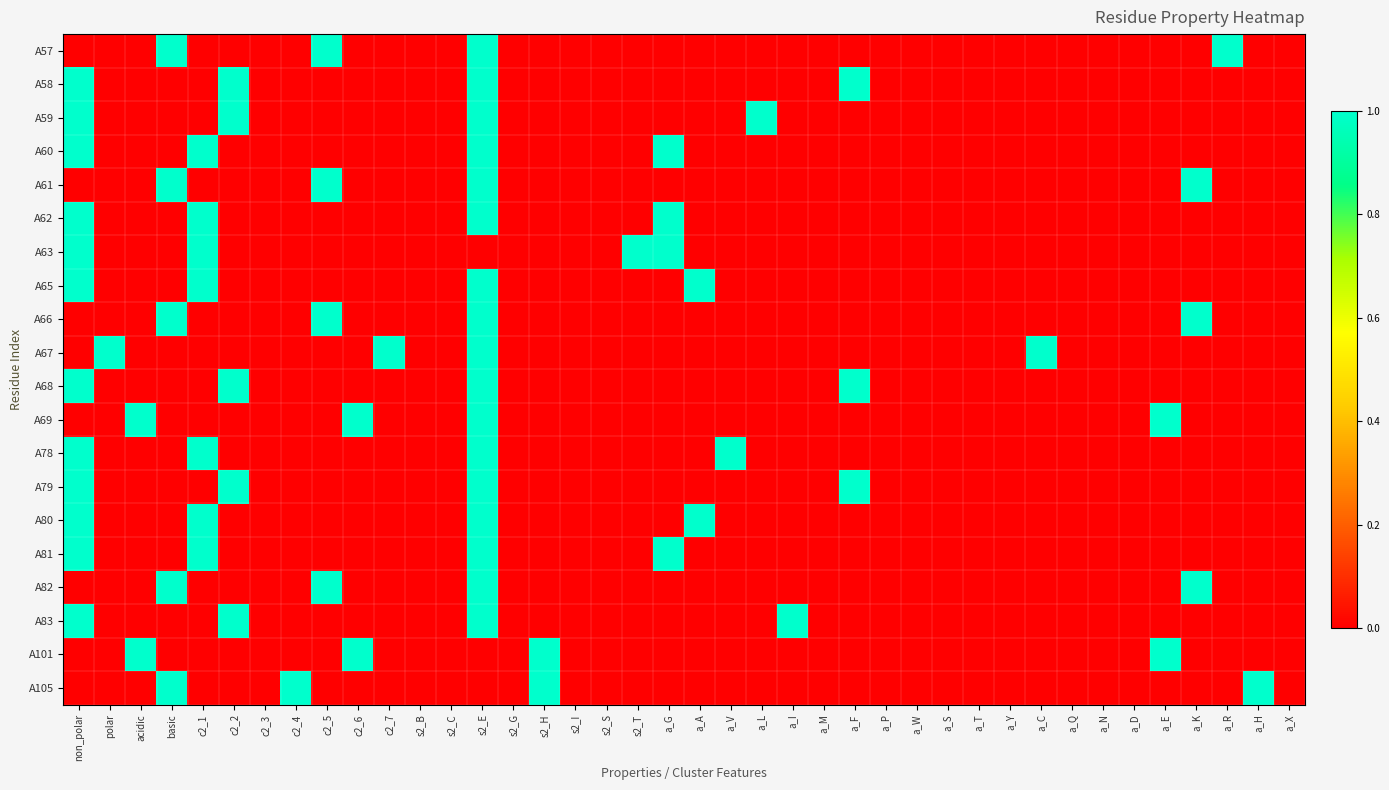

Reading left to right, what are all the values shown in this chart?

A57: non_polar=0	polar=0	acidic=0	basic=1	c2_1=0	c2_2=0	c2_3=0	c2_4=0	c2_5=1	c2_6=0	c2_7=0	s2_B=0	s2_C=0	s2_E=1	s2_G=0	s2_H=0	s2_I=0	s2_S=0	s2_T=0	a_G=0	a_A=0	a_V=0	a_L=0	a_I=0	a_M=0	a_F=0	a_P=0	a_W=0	a_S=0	a_T=0	a_Y=0	a_C=0	a_Q=0	a_N=0	a_D=0	a_E=0	a_K=0	a_R=1	a_H=0	a_X=0
A58: non_polar=1	polar=0	acidic=0	basic=0	c2_1=0	c2_2=1	c2_3=0	c2_4=0	c2_5=0	c2_6=0	c2_7=0	s2_B=0	s2_C=0	s2_E=1	s2_G=0	s2_H=0	s2_I=0	s2_S=0	s2_T=0	a_G=0	a_A=0	a_V=0	a_L=0	a_I=0	a_M=0	a_F=1	a_P=0	a_W=0	a_S=0	a_T=0	a_Y=0	a_C=0	a_Q=0	a_N=0	a_D=0	a_E=0	a_K=0	a_R=0	a_H=0	a_X=0
A59: non_polar=1	polar=0	acidic=0	basic=0	c2_1=0	c2_2=1	c2_3=0	c2_4=0	c2_5=0	c2_6=0	c2_7=0	s2_B=0	s2_C=0	s2_E=1	s2_G=0	s2_H=0	s2_I=0	s2_S=0	s2_T=0	a_G=0	a_A=0	a_V=0	a_L=1	a_I=0	a_M=0	a_F=0	a_P=0	a_W=0	a_S=0	a_T=0	a_Y=0	a_C=0	a_Q=0	a_N=0	a_D=0	a_E=0	a_K=0	a_R=0	a_H=0	a_X=0
A60: non_polar=1	polar=0	acidic=0	basic=0	c2_1=1	c2_2=0	c2_3=0	c2_4=0	c2_5=0	c2_6=0	c2_7=0	s2_B=0	s2_C=0	s2_E=1	s2_G=0	s2_H=0	s2_I=0	s2_S=0	s2_T=0	a_G=1	a_A=0	a_V=0	a_L=0	a_I=0	a_M=0	a_F=0	a_P=0	a_W=0	a_S=0	a_T=0	a_Y=0	a_C=0	a_Q=0	a_N=0	a_D=0	a_E=0	a_K=0	a_R=0	a_H=0	a_X=0
A61: non_polar=0	polar=0	acidic=0	basic=1	c2_1=0	c2_2=0	c2_3=0	c2_4=0	c2_5=1	c2_6=0	c2_7=0	s2_B=0	s2_C=0	s2_E=1	s2_G=0	s2_H=0	s2_I=0	s2_S=0	s2_T=0	a_G=0	a_A=0	a_V=0	a_L=0	a_I=0	a_M=0	a_F=0	a_P=0	a_W=0	a_S=0	a_T=0	a_Y=0	a_C=0	a_Q=0	a_N=0	a_D=0	a_E=0	a_K=1	a_R=0	a_H=0	a_X=0
A62: non_polar=1	polar=0	acidic=0	basic=0	c2_1=1	c2_2=0	c2_3=0	c2_4=0	c2_5=0	c2_6=0	c2_7=0	s2_B=0	s2_C=0	s2_E=1	s2_G=0	s2_H=0	s2_I=0	s2_S=0	s2_T=0	a_G=1	a_A=0	a_V=0	a_L=0	a_I=0	a_M=0	a_F=0	a_P=0	a_W=0	a_S=0	a_T=0	a_Y=0	a_C=0	a_Q=0	a_N=0	a_D=0	a_E=0	a_K=0	a_R=0	a_H=0	a_X=0
A63: non_polar=1	polar=0	acidic=0	basic=0	c2_1=1	c2_2=0	c2_3=0	c2_4=0	c2_5=0	c2_6=0	c2_7=0	s2_B=0	s2_C=0	s2_E=0	s2_G=0	s2_H=0	s2_I=0	s2_S=0	s2_T=1	a_G=1	a_A=0	a_V=0	a_L=0	a_I=0	a_M=0	a_F=0	a_P=0	a_W=0	a_S=0	a_T=0	a_Y=0	a_C=0	a_Q=0	a_N=0	a_D=0	a_E=0	a_K=0	a_R=0	a_H=0	a_X=0
A65: non_polar=1	polar=0	acidic=0	basic=0	c2_1=1	c2_2=0	c2_3=0	c2_4=0	c2_5=0	c2_6=0	c2_7=0	s2_B=0	s2_C=0	s2_E=1	s2_G=0	s2_H=0	s2_I=0	s2_S=0	s2_T=0	a_G=0	a_A=1	a_V=0	a_L=0	a_I=0	a_M=0	a_F=0	a_P=0	a_W=0	a_S=0	a_T=0	a_Y=0	a_C=0	a_Q=0	a_N=0	a_D=0	a_E=0	a_K=0	a_R=0	a_H=0	a_X=0
A66: non_polar=0	polar=0	acidic=0	basic=1	c2_1=0	c2_2=0	c2_3=0	c2_4=0	c2_5=1	c2_6=0	c2_7=0	s2_B=0	s2_C=0	s2_E=1	s2_G=0	s2_H=0	s2_I=0	s2_S=0	s2_T=0	a_G=0	a_A=0	a_V=0	a_L=0	a_I=0	a_M=0	a_F=0	a_P=0	a_W=0	a_S=0	a_T=0	a_Y=0	a_C=0	a_Q=0	a_N=0	a_D=0	a_E=0	a_K=1	a_R=0	a_H=0	a_X=0
A67: non_polar=0	polar=1	acidic=0	basic=0	c2_1=0	c2_2=0	c2_3=0	c2_4=0	c2_5=0	c2_6=0	c2_7=1	s2_B=0	s2_C=0	s2_E=1	s2_G=0	s2_H=0	s2_I=0	s2_S=0	s2_T=0	a_G=0	a_A=0	a_V=0	a_L=0	a_I=0	a_M=0	a_F=0	a_P=0	a_W=0	a_S=0	a_T=0	a_Y=0	a_C=1	a_Q=0	a_N=0	a_D=0	a_E=0	a_K=0	a_R=0	a_H=0	a_X=0
A68: non_polar=1	polar=0	acidic=0	basic=0	c2_1=0	c2_2=1	c2_3=0	c2_4=0	c2_5=0	c2_6=0	c2_7=0	s2_B=0	s2_C=0	s2_E=1	s2_G=0	s2_H=0	s2_I=0	s2_S=0	s2_T=0	a_G=0	a_A=0	a_V=0	a_L=0	a_I=0	a_M=0	a_F=1	a_P=0	a_W=0	a_S=0	a_T=0	a_Y=0	a_C=0	a_Q=0	a_N=0	a_D=0	a_E=0	a_K=0	a_R=0	a_H=0	a_X=0
A69: non_polar=0	polar=0	acidic=1	basic=0	c2_1=0	c2_2=0	c2_3=0	c2_4=0	c2_5=0	c2_6=1	c2_7=0	s2_B=0	s2_C=0	s2_E=1	s2_G=0	s2_H=0	s2_I=0	s2_S=0	s2_T=0	a_G=0	a_A=0	a_V=0	a_L=0	a_I=0	a_M=0	a_F=0	a_P=0	a_W=0	a_S=0	a_T=0	a_Y=0	a_C=0	a_Q=0	a_N=0	a_D=0	a_E=1	a_K=0	a_R=0	a_H=0	a_X=0
A78: non_polar=1	polar=0	acidic=0	basic=0	c2_1=1	c2_2=0	c2_3=0	c2_4=0	c2_5=0	c2_6=0	c2_7=0	s2_B=0	s2_C=0	s2_E=1	s2_G=0	s2_H=0	s2_I=0	s2_S=0	s2_T=0	a_G=0	a_A=0	a_V=1	a_L=0	a_I=0	a_M=0	a_F=0	a_P=0	a_W=0	a_S=0	a_T=0	a_Y=0	a_C=0	a_Q=0	a_N=0	a_D=0	a_E=0	a_K=0	a_R=0	a_H=0	a_X=0
A79: non_polar=1	polar=0	acidic=0	basic=0	c2_1=0	c2_2=1	c2_3=0	c2_4=0	c2_5=0	c2_6=0	c2_7=0	s2_B=0	s2_C=0	s2_E=1	s2_G=0	s2_H=0	s2_I=0	s2_S=0	s2_T=0	a_G=0	a_A=0	a_V=0	a_L=0	a_I=0	a_M=0	a_F=1	a_P=0	a_W=0	a_S=0	a_T=0	a_Y=0	a_C=0	a_Q=0	a_N=0	a_D=0	a_E=0	a_K=0	a_R=0	a_H=0	a_X=0
A80: non_polar=1	polar=0	acidic=0	basic=0	c2_1=1	c2_2=0	c2_3=0	c2_4=0	c2_5=0	c2_6=0	c2_7=0	s2_B=0	s2_C=0	s2_E=1	s2_G=0	s2_H=0	s2_I=0	s2_S=0	s2_T=0	a_G=0	a_A=1	a_V=0	a_L=0	a_I=0	a_M=0	a_F=0	a_P=0	a_W=0	a_S=0	a_T=0	a_Y=0	a_C=0	a_Q=0	a_N=0	a_D=0	a_E=0	a_K=0	a_R=0	a_H=0	a_X=0
A81: non_polar=1	polar=0	acidic=0	basic=0	c2_1=1	c2_2=0	c2_3=0	c2_4=0	c2_5=0	c2_6=0	c2_7=0	s2_B=0	s2_C=0	s2_E=1	s2_G=0	s2_H=0	s2_I=0	s2_S=0	s2_T=0	a_G=1	a_A=0	a_V=0	a_L=0	a_I=0	a_M=0	a_F=0	a_P=0	a_W=0	a_S=0	a_T=0	a_Y=0	a_C=0	a_Q=0	a_N=0	a_D=0	a_E=0	a_K=0	a_R=0	a_H=0	a_X=0
A82: non_polar=0	polar=0	acidic=0	basic=1	c2_1=0	c2_2=0	c2_3=0	c2_4=0	c2_5=1	c2_6=0	c2_7=0	s2_B=0	s2_C=0	s2_E=1	s2_G=0	s2_H=0	s2_I=0	s2_S=0	s2_T=0	a_G=0	a_A=0	a_V=0	a_L=0	a_I=0	a_M=0	a_F=0	a_P=0	a_W=0	a_S=0	a_T=0	a_Y=0	a_C=0	a_Q=0	a_N=0	a_D=0	a_E=0	a_K=1	a_R=0	a_H=0	a_X=0
A83: non_polar=1	polar=0	acidic=0	basic=0	c2_1=0	c2_2=1	c2_3=0	c2_4=0	c2_5=0	c2_6=0	c2_7=0	s2_B=0	s2_C=0	s2_E=1	s2_G=0	s2_H=0	s2_I=0	s2_S=0	s2_T=0	a_G=0	a_A=0	a_V=0	a_L=0	a_I=1	a_M=0	a_F=0	a_P=0	a_W=0	a_S=0	a_T=0	a_Y=0	a_C=0	a_Q=0	a_N=0	a_D=0	a_E=0	a_K=0	a_R=0	a_H=0	a_X=0
A101: non_polar=0	polar=0	acidic=1	basic=0	c2_1=0	c2_2=0	c2_3=0	c2_4=0	c2_5=0	c2_6=1	c2_7=0	s2_B=0	s2_C=0	s2_E=0	s2_G=0	s2_H=1	s2_I=0	s2_S=0	s2_T=0	a_G=0	a_A=0	a_V=0	a_L=0	a_I=0	a_M=0	a_F=0	a_P=0	a_W=0	a_S=0	a_T=0	a_Y=0	a_C=0	a_Q=0	a_N=0	a_D=0	a_E=1	a_K=0	a_R=0	a_H=0	a_X=0
A105: non_polar=0	polar=0	acidic=0	basic=1	c2_1=0	c2_2=0	c2_3=0	c2_4=1	c2_5=0	c2_6=0	c2_7=0	s2_B=0	s2_C=0	s2_E=0	s2_G=0	s2_H=1	s2_I=0	s2_S=0	s2_T=0	a_G=0	a_A=0	a_V=0	a_L=0	a_I=0	a_M=0	a_F=0	a_P=0	a_W=0	a_S=0	a_T=0	a_Y=0	a_C=0	a_Q=0	a_N=0	a_D=0	a_E=0	a_K=0	a_R=0	a_H=1	a_X=0